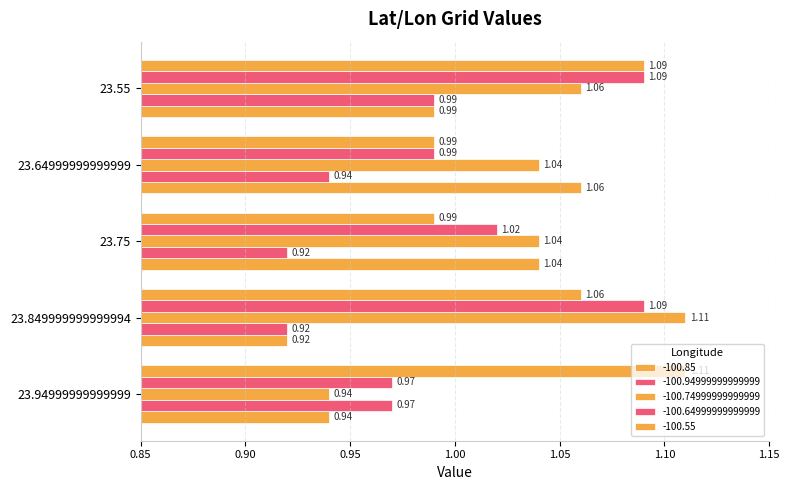

What is the value of the -100.55 bar at the 4th from the left?

1.0